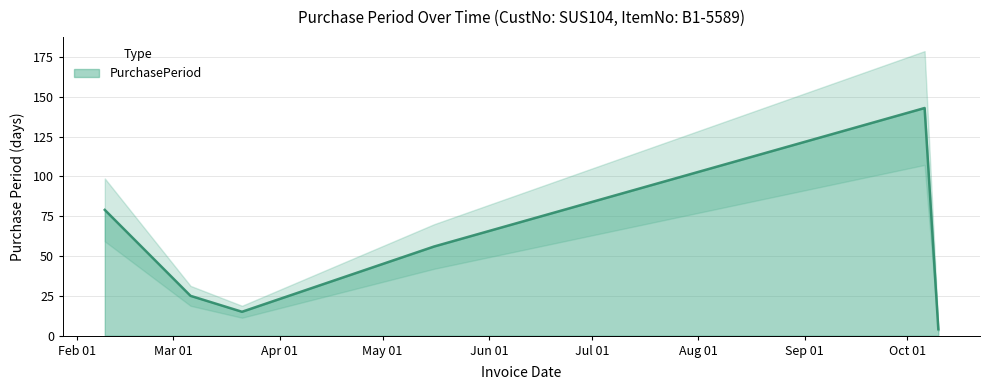

At which label is the value closest to 73?

2017-02-09